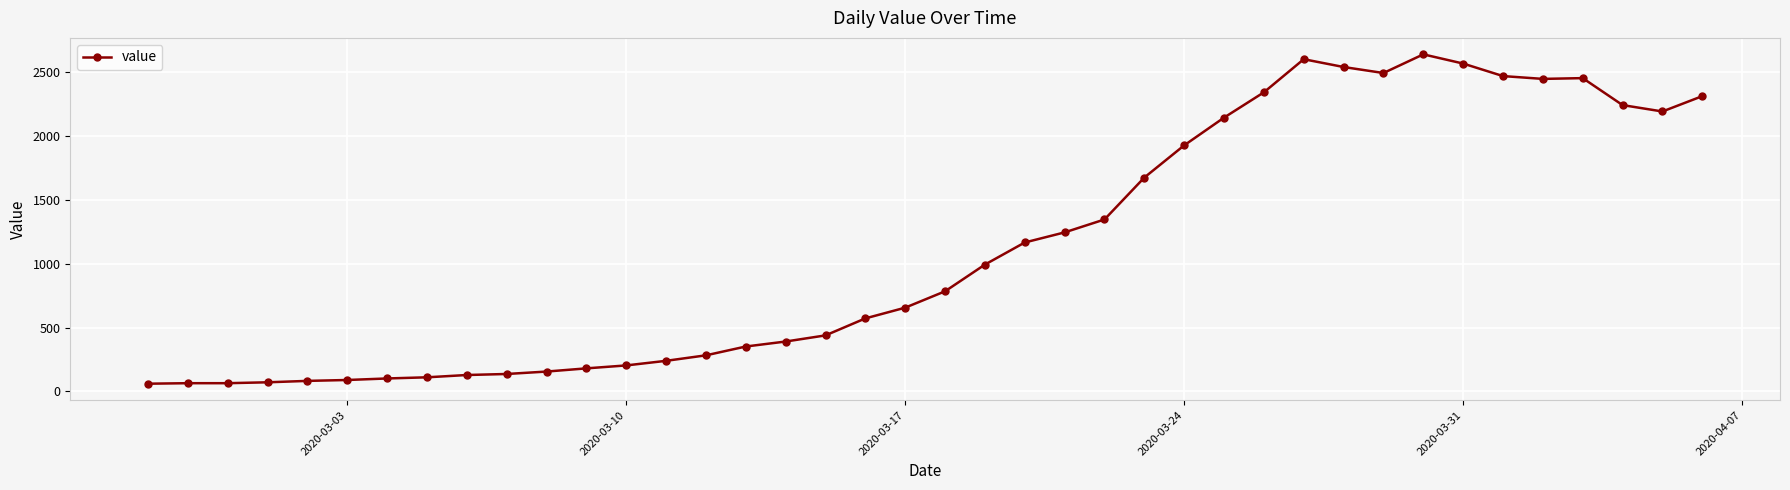

True or false: the data has more than 2 interior local peaks.

True